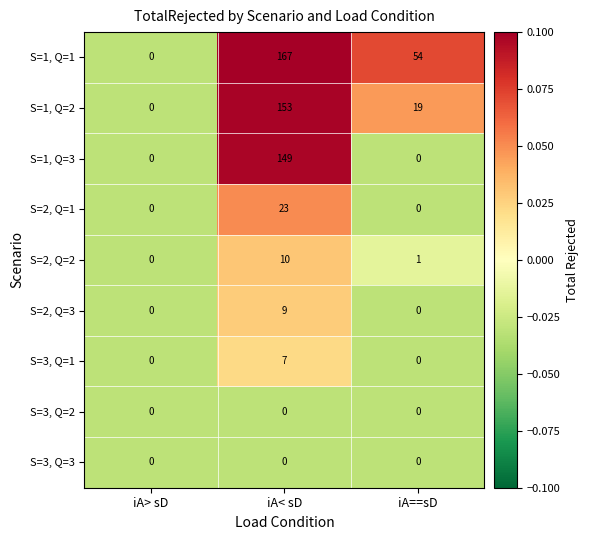

At which category does the chart reach its peak across all series?

iA< sD